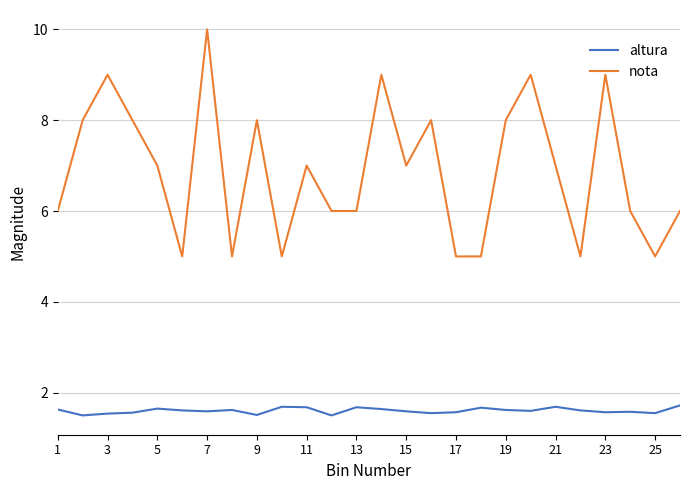

Which series has the largest range (max minus min)?

nota